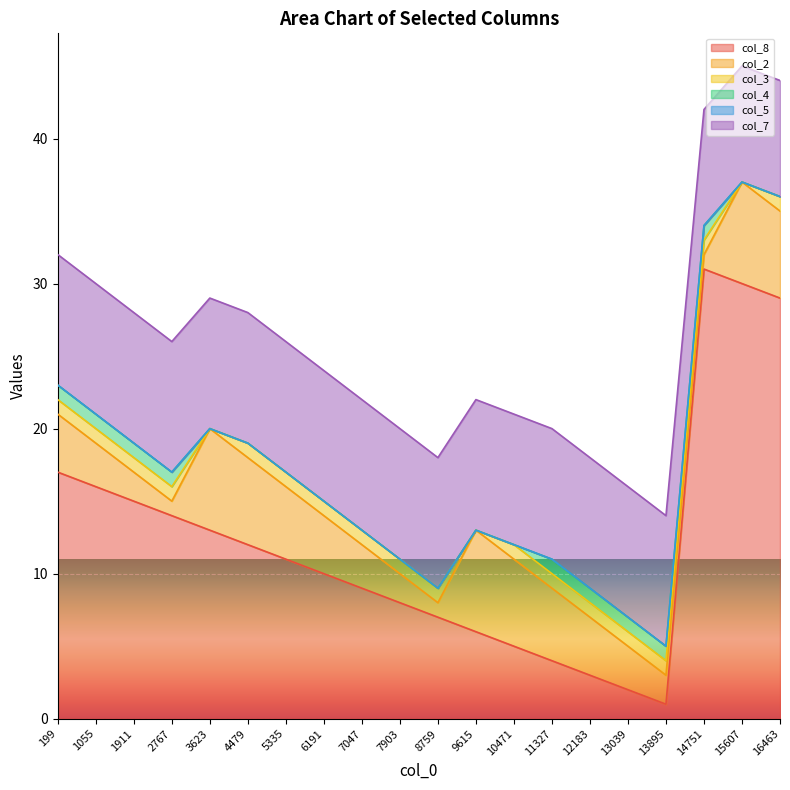

What is the total value across all series at 199?

32